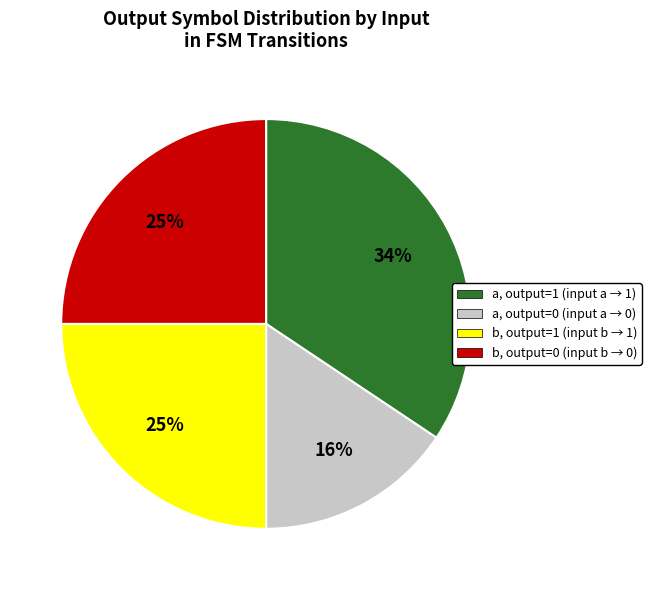

To the nearest percent, what is the combined percentage of a, output=0 (input a → 0) and b, output=0 (input b → 0)?

41%